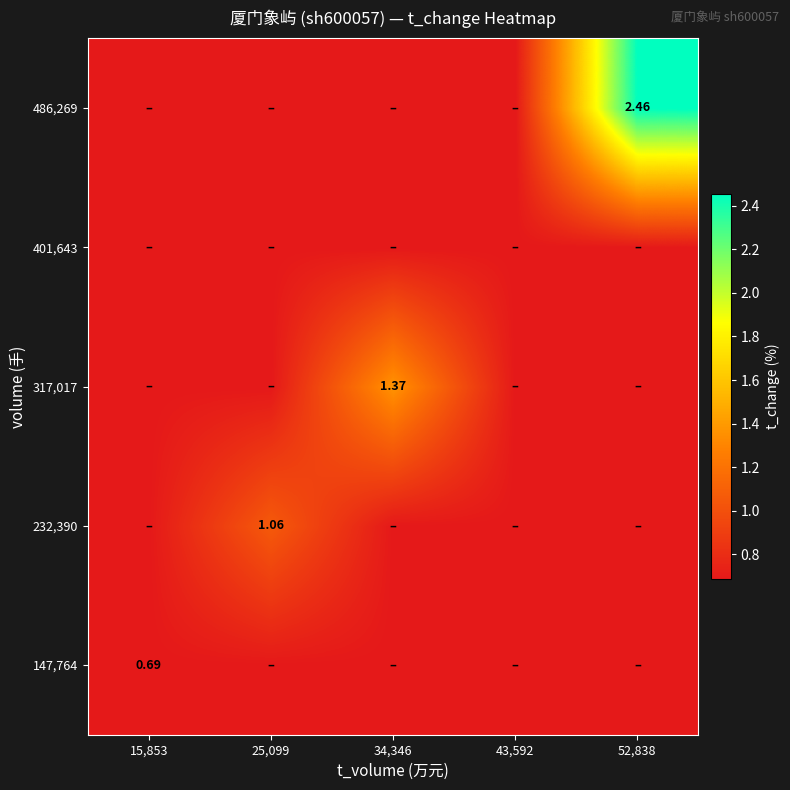

The 401,643 series shows 0.7 at 52,838. True or false?

True